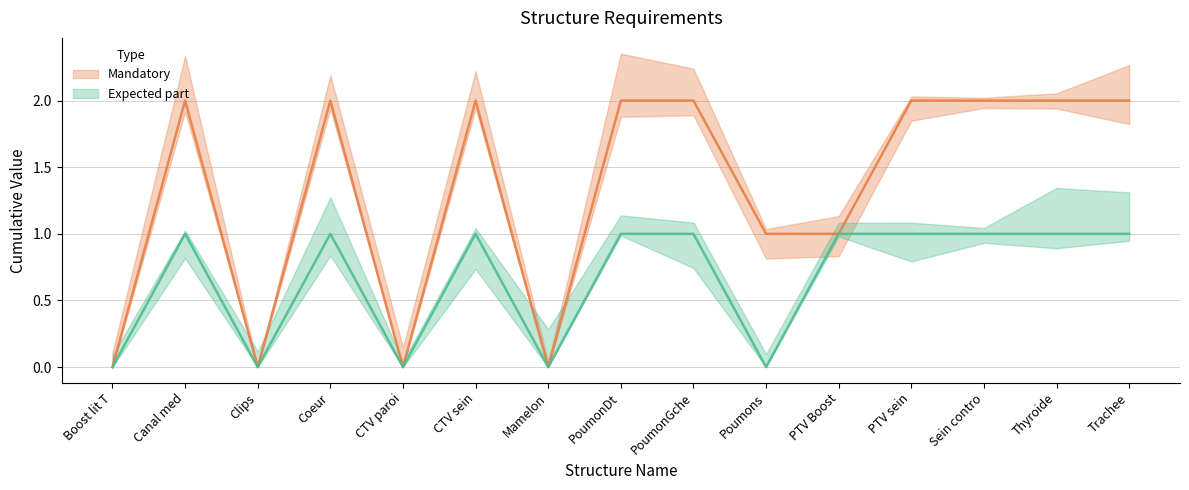

What position from the left is PTV sein?

12